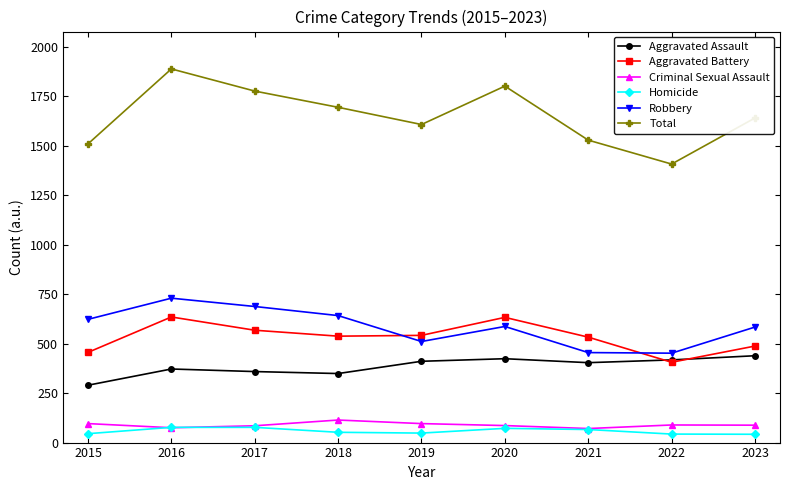

What is the minimum value for Total?

1408